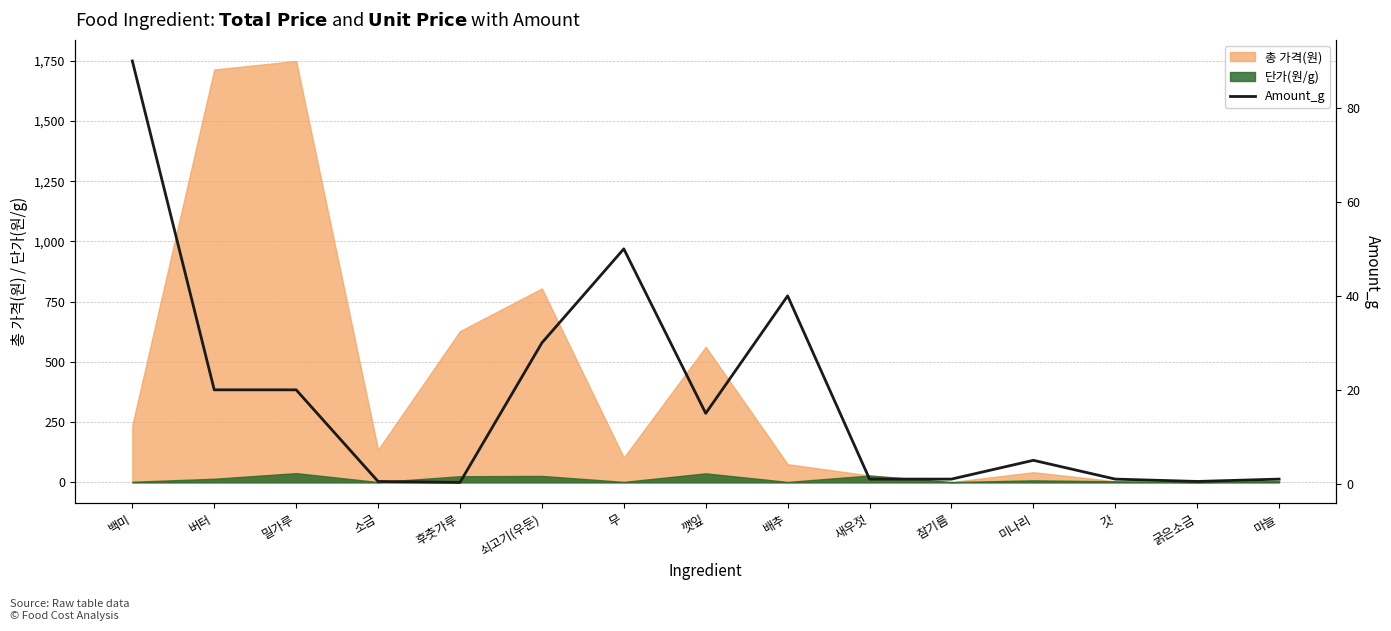

What is the label of the 13th point from the left?

갓